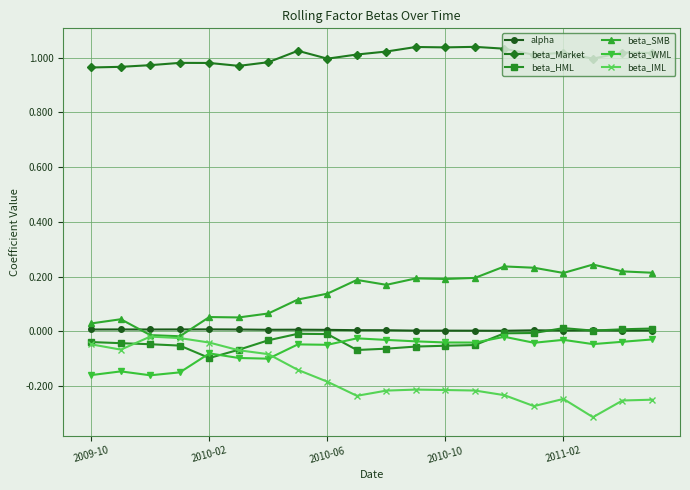

True or false: beta_SMB has more than 1 points higher than both neighbors.

True